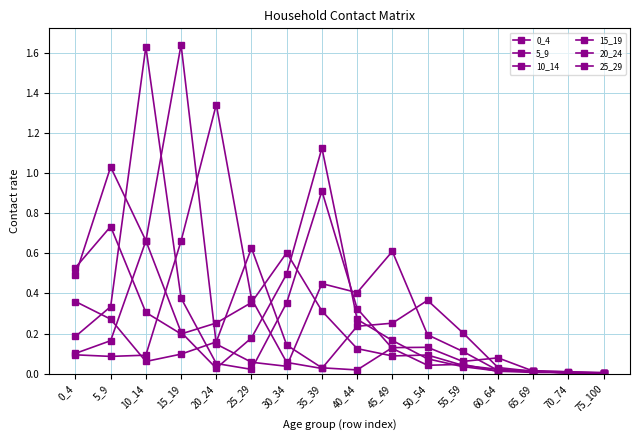

How many lines are shown in the chart?

6